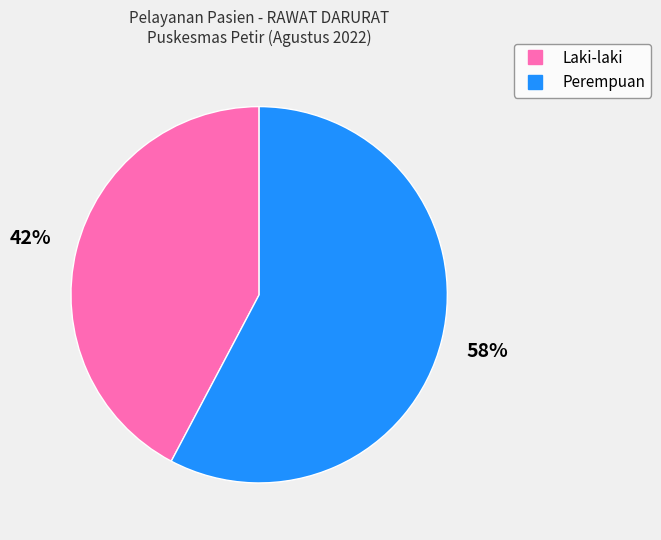

To the nearest percent, what is the average slice percentage?

50%